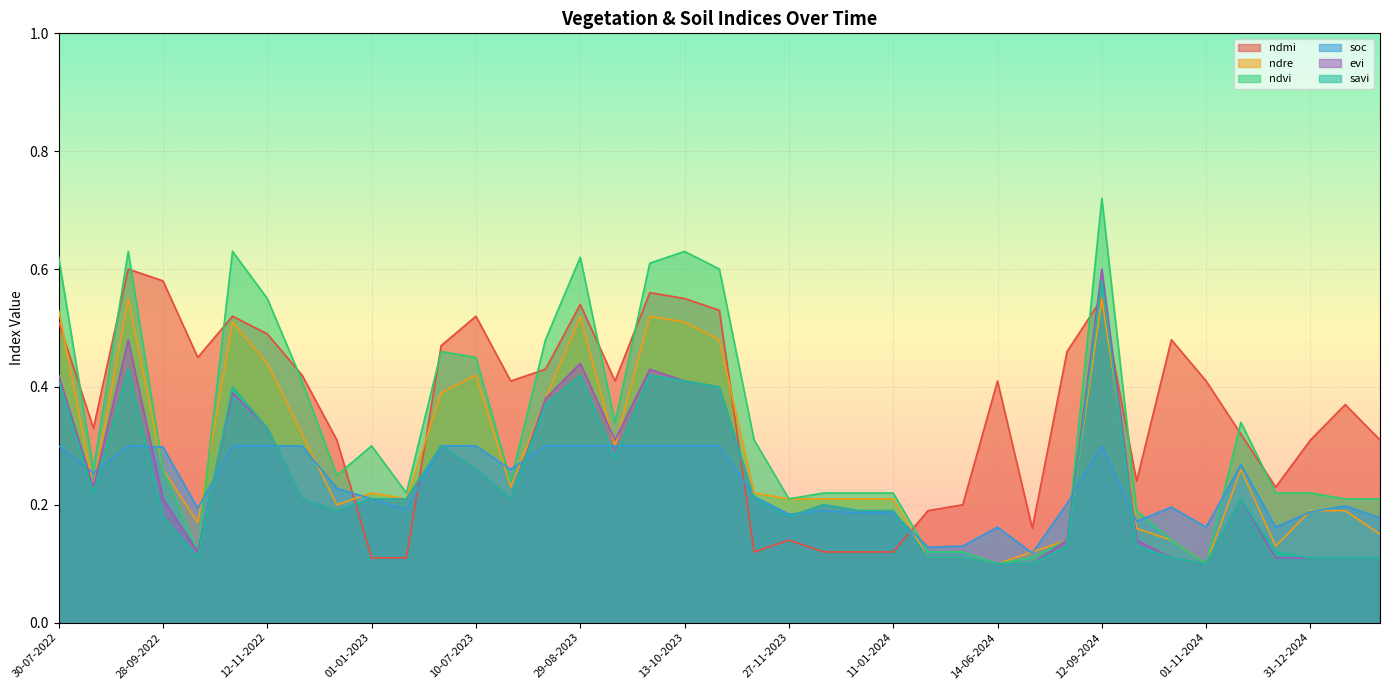

In savi, how many points are lower than both neighbors (excluding endpoints)?

7